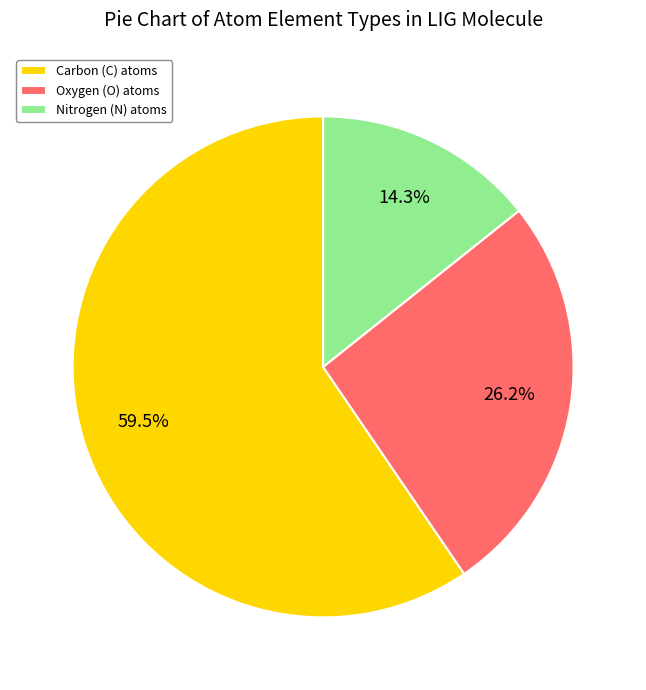

Count the number of slices in the pie.

3